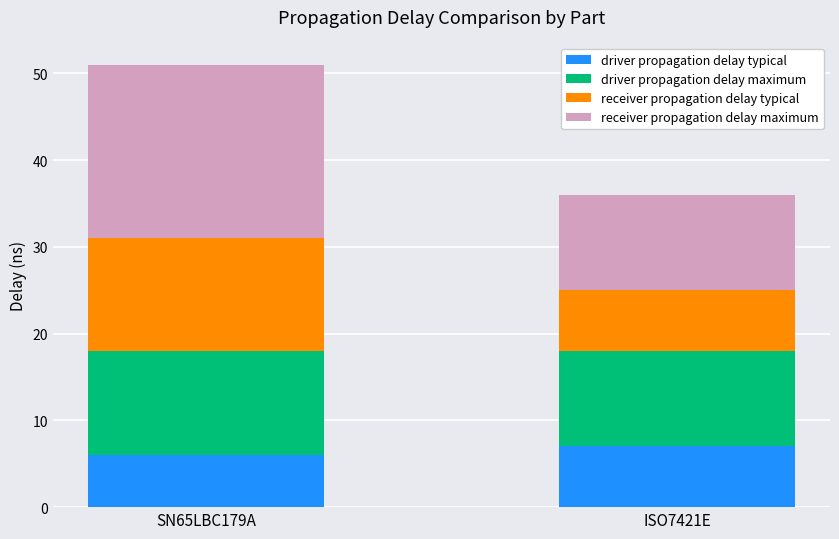

What is the highest value of the driver propagation delay typical series?

7